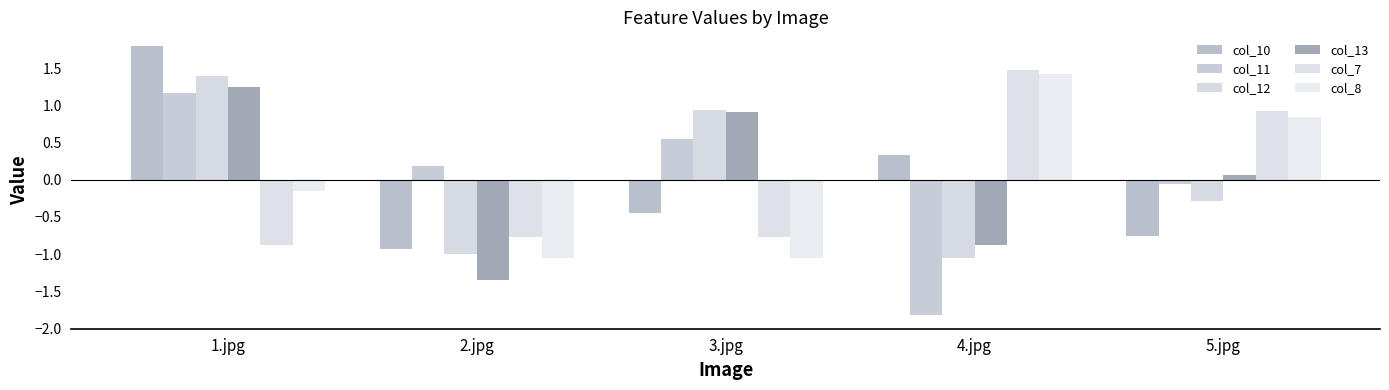

Which series changed the most between 4.jpg and 5.jpg?

col_11